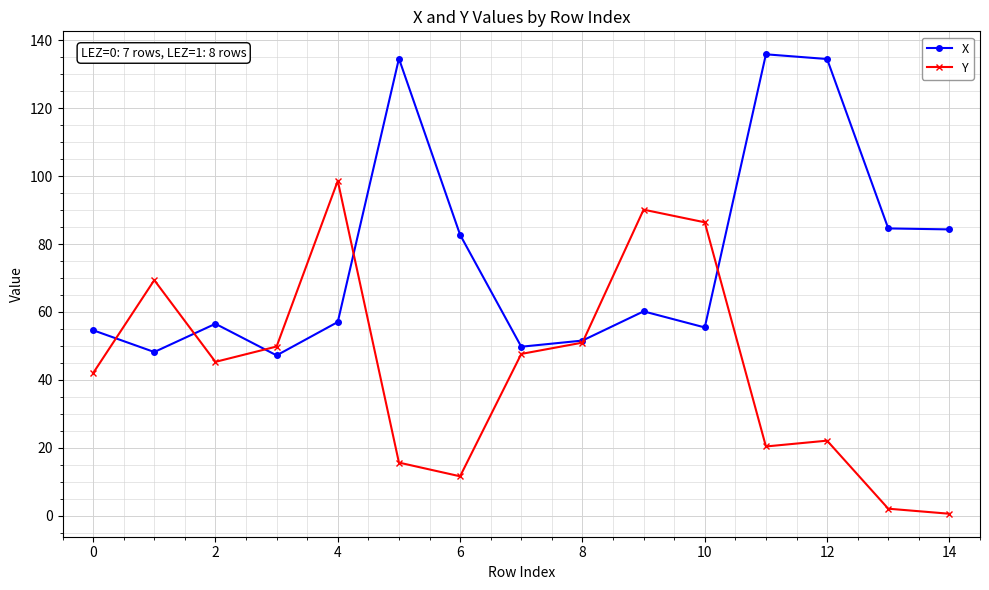

Rank the series by their maximum value, from lowest to highest.

Y, X